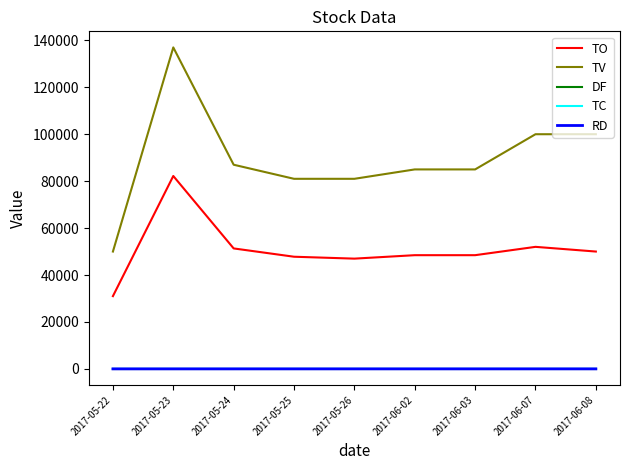

Is this an area chart (filled region under the line)?

No